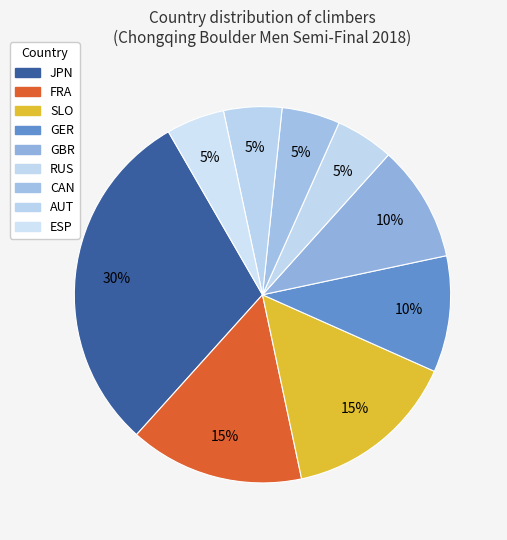

What is the ratio of the value at SLO to the value at AUT?

3.0